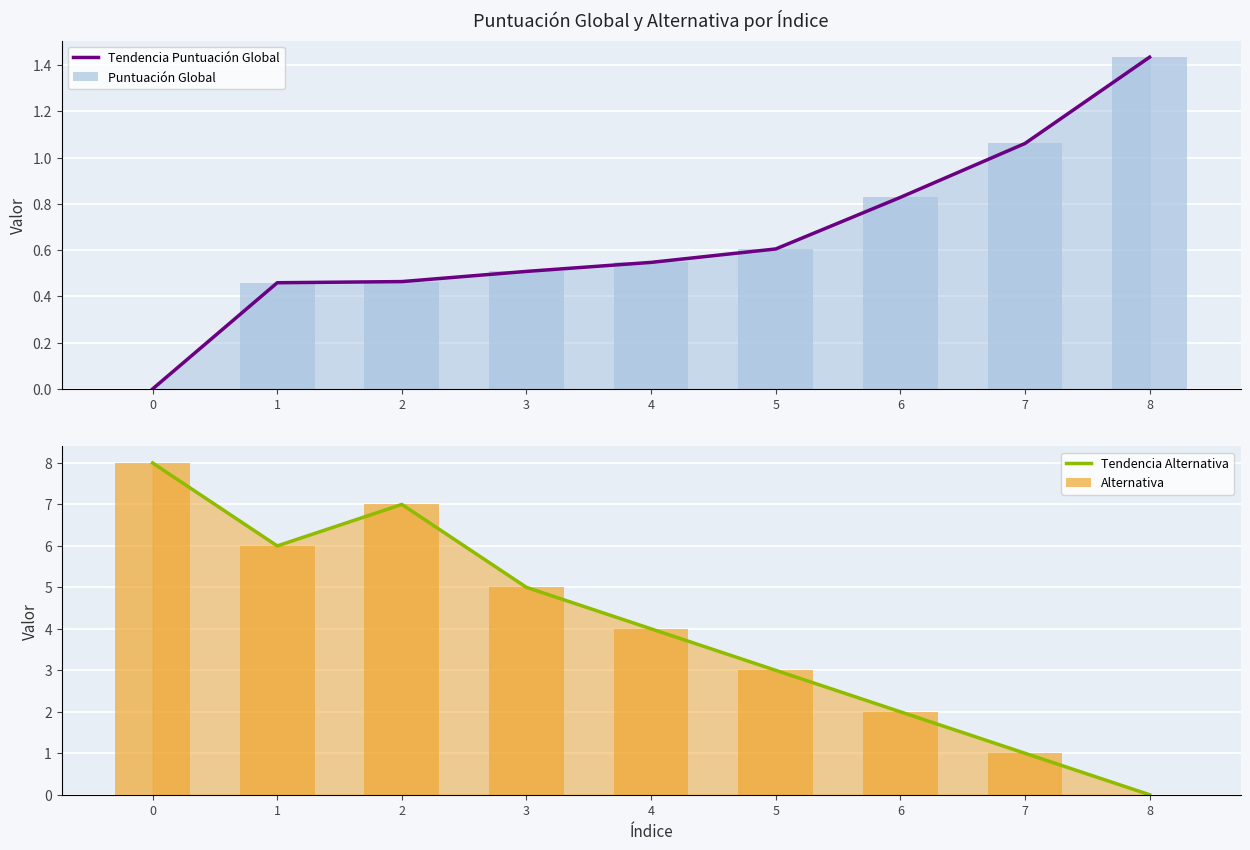

True or false: Tendencia Alternativa has a value of 5.0 at 3.

True